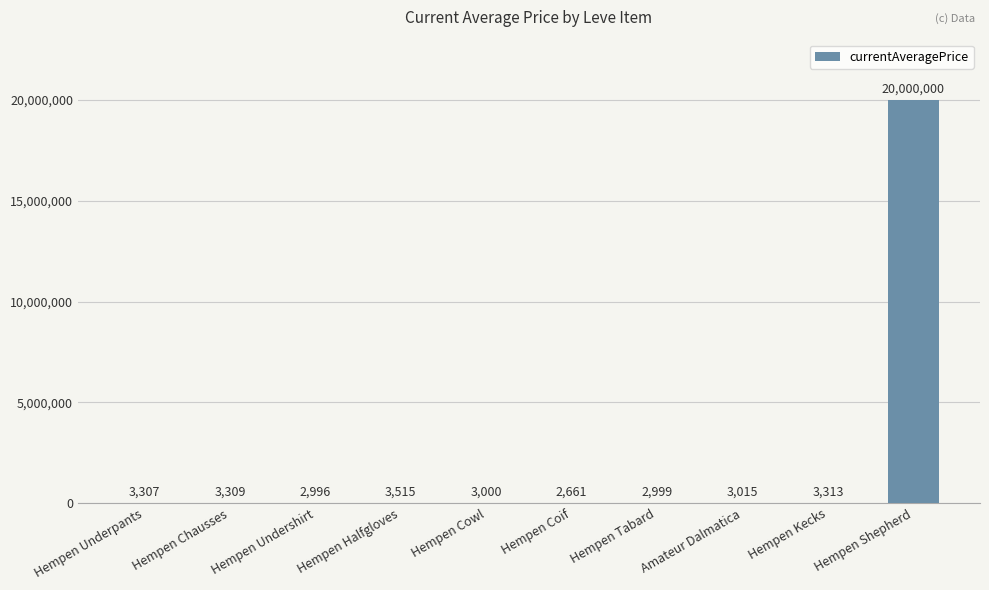

At which label is the value closest to 10001330?

Hempen Halfgloves